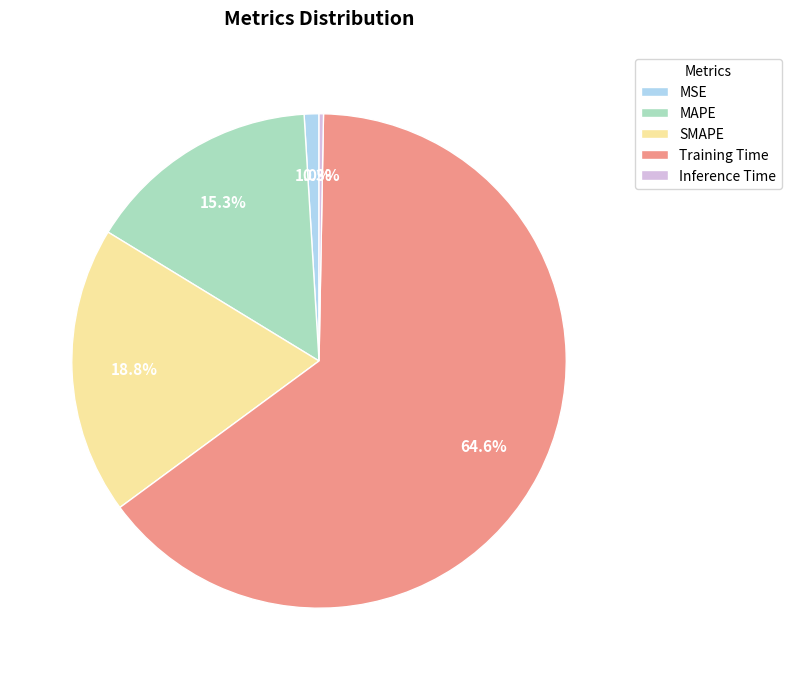

Rank the categories by value from highest to lowest.

Training Time, SMAPE, MAPE, MSE, Inference Time